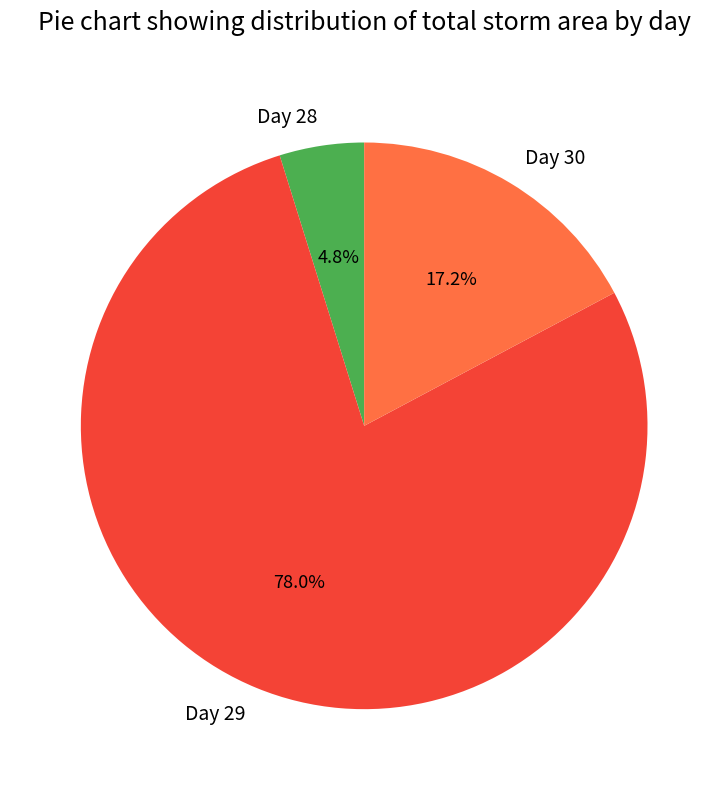

Is the sum of Day 28 and Day 30 greater than half?

No